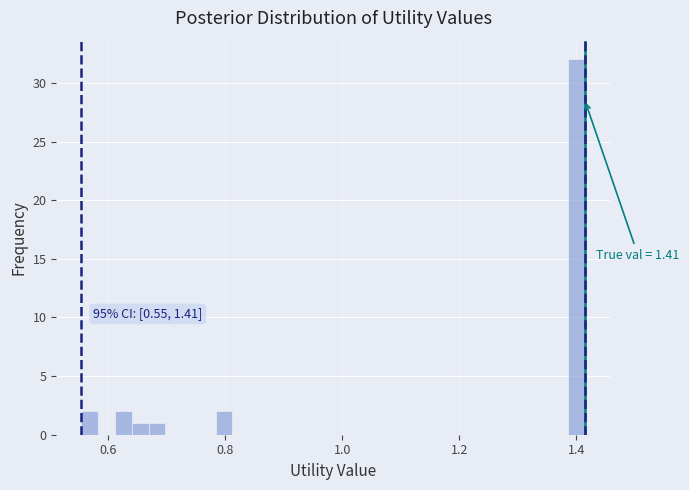

Read against the x-axis, roughly where is the centre of the tallest bar?

1.40